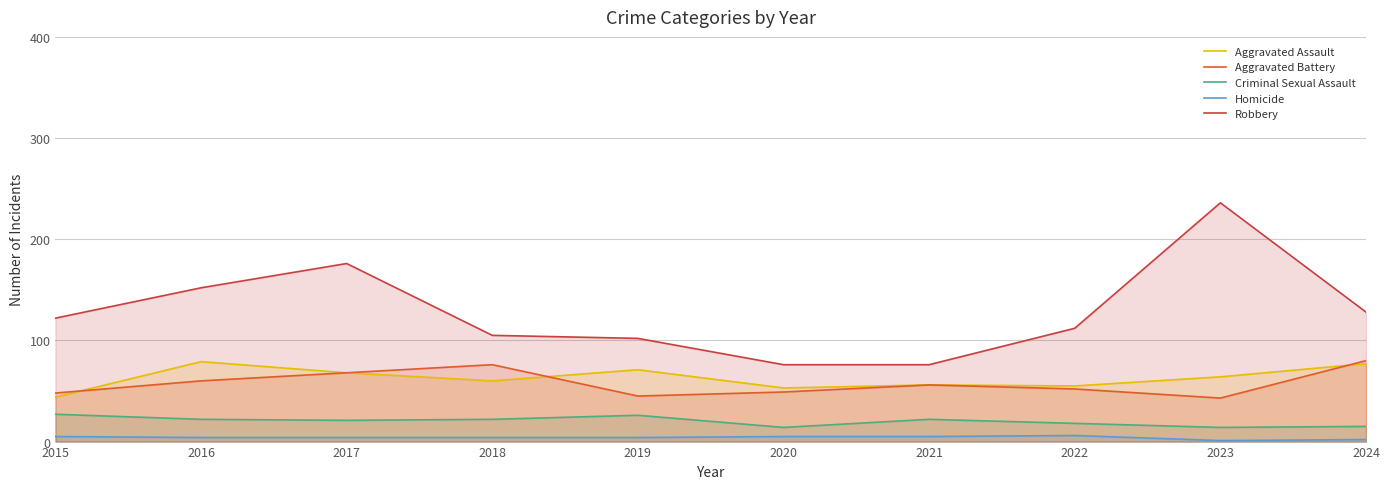

What is the difference between the maximum and minimum values in the Aggravated Assault series?

35